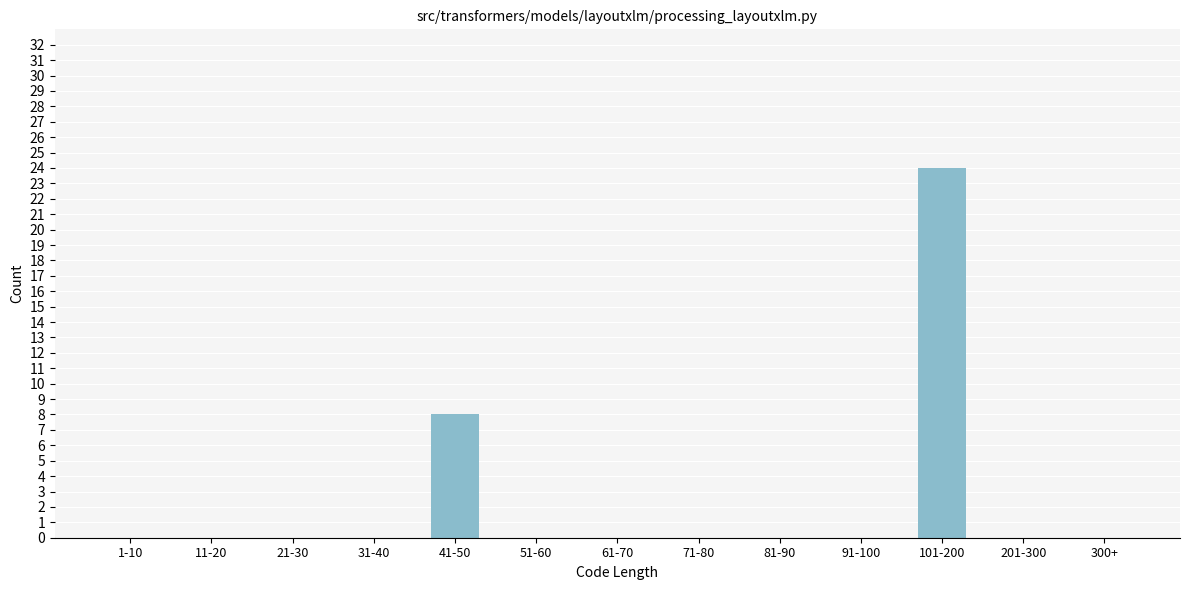

Reading right to left, extract all data points from this chart.

300+=0	201-300=0	101-200=24	91-100=0	81-90=0	71-80=0	61-70=0	51-60=0	41-50=8	31-40=0	21-30=0	11-20=0	1-10=0